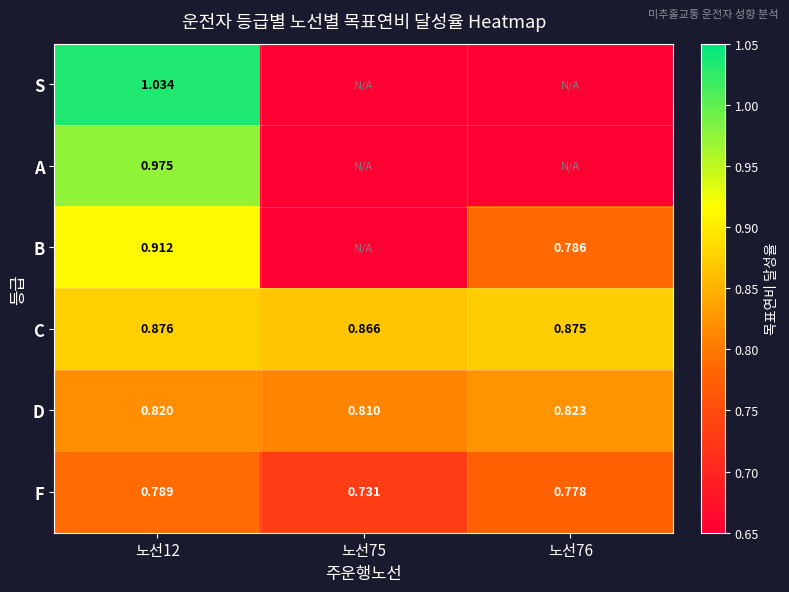

Rank the categories by D value from highest to lowest.

노선76, 노선12, 노선75